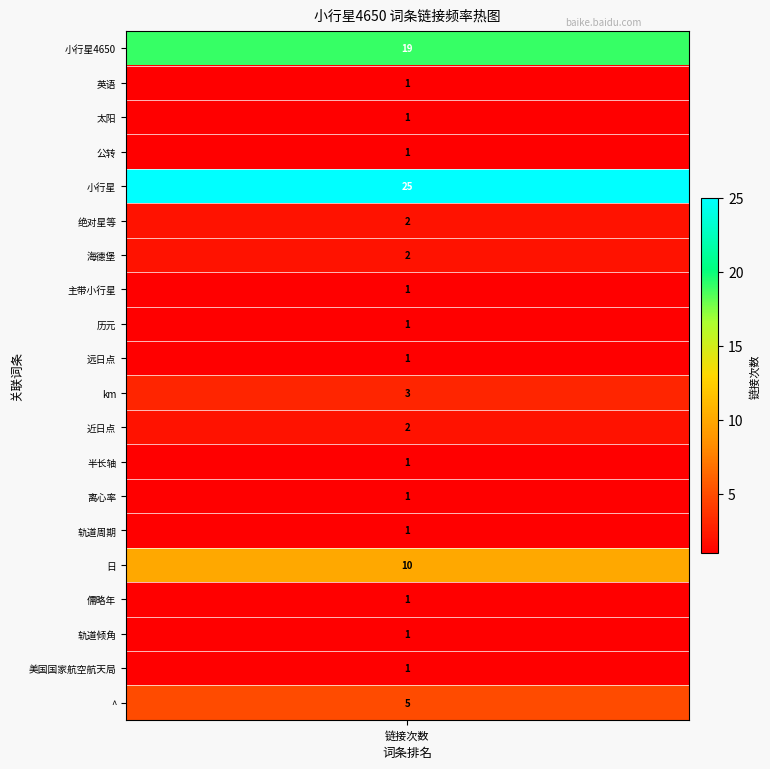

Which label corresponds to the smallest value in the chart?

英语